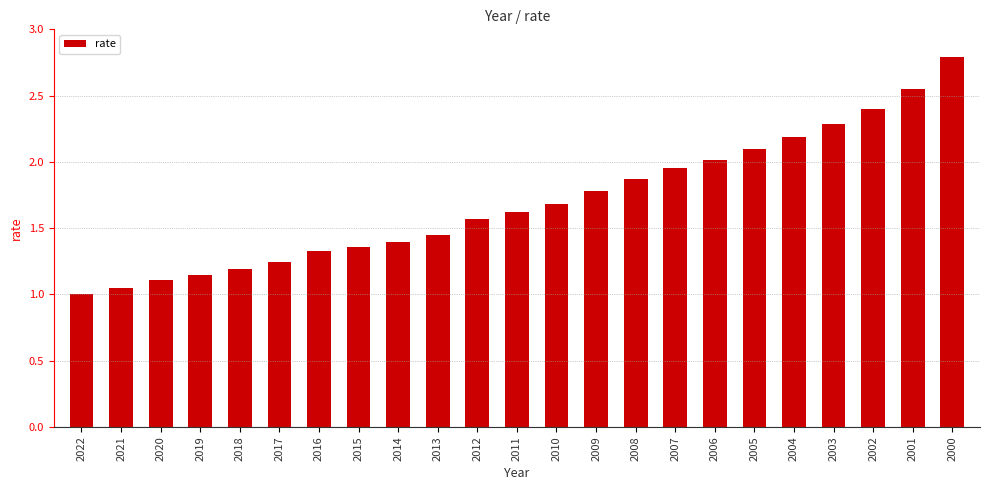

What is the value of the 20th bar from the left?

2.3